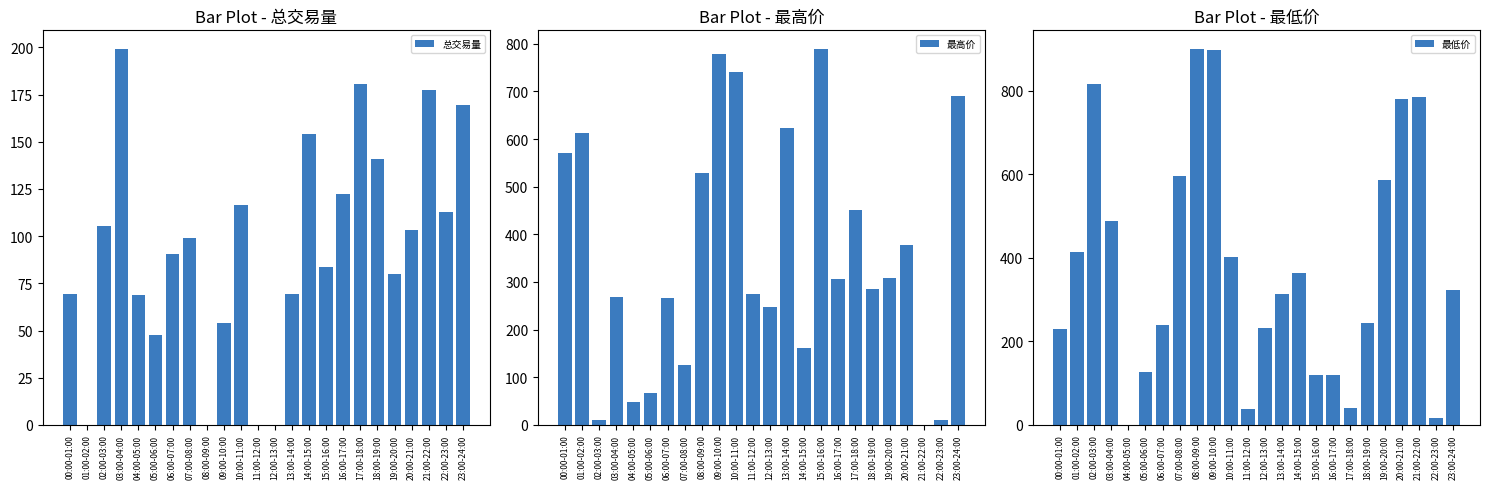

What is the approximate value of 总交易量 at 22:00-23:00?

112.7